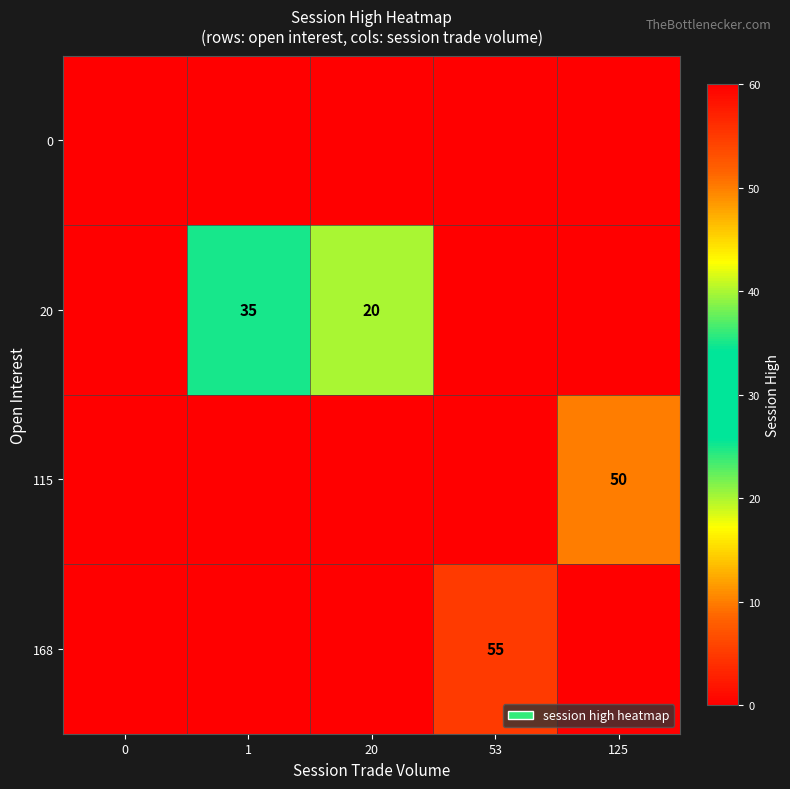

Is it true that 20 equals 7 at 1?

False